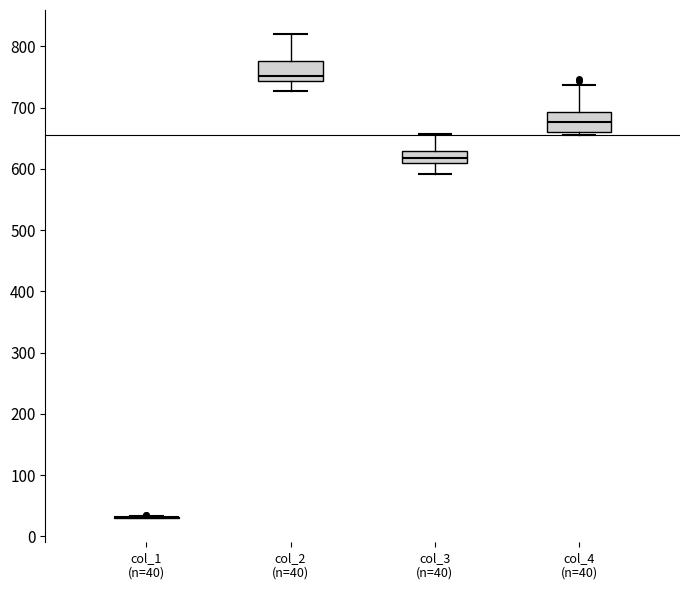

Reading left to right, transcribe this box plot: for each box, give where its median line is, the range the box spans, and where its two whiskers end, as read against the y-axis. The values are not printed on the chart, so give them approximately, as read against the axis.

col_1 (n=40): box collapsed to a line at 30, whiskers 30 to 30
col_2 (n=40): median 750, box 740 to 780, whiskers 730 to 820
col_3 (n=40): median 620, box 610 to 630, whiskers 590 to 660
col_4 (n=40): median 680, box 660 to 690, whiskers 650 to 740